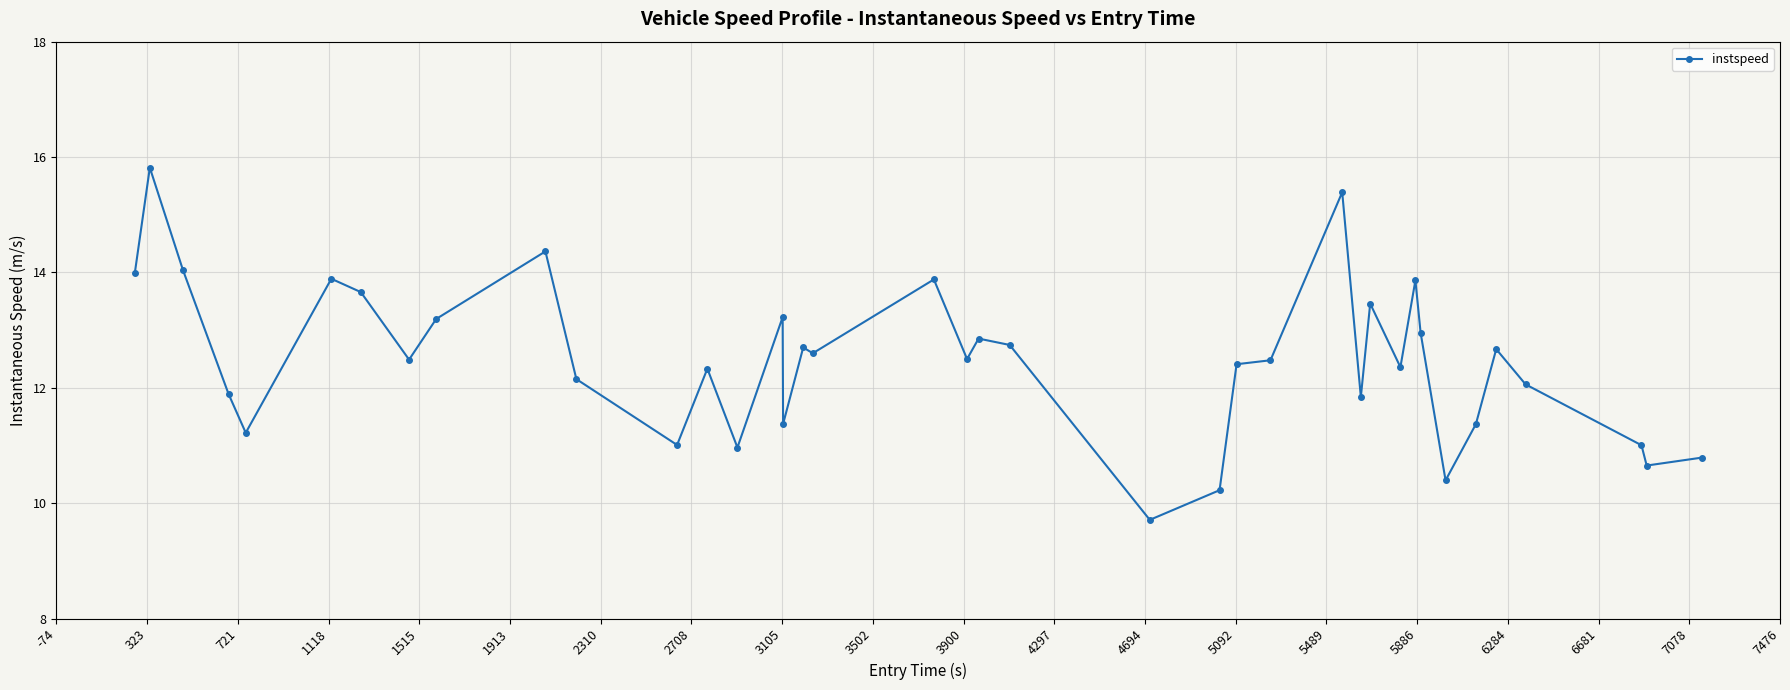

What is the smallest value displayed?

9.7